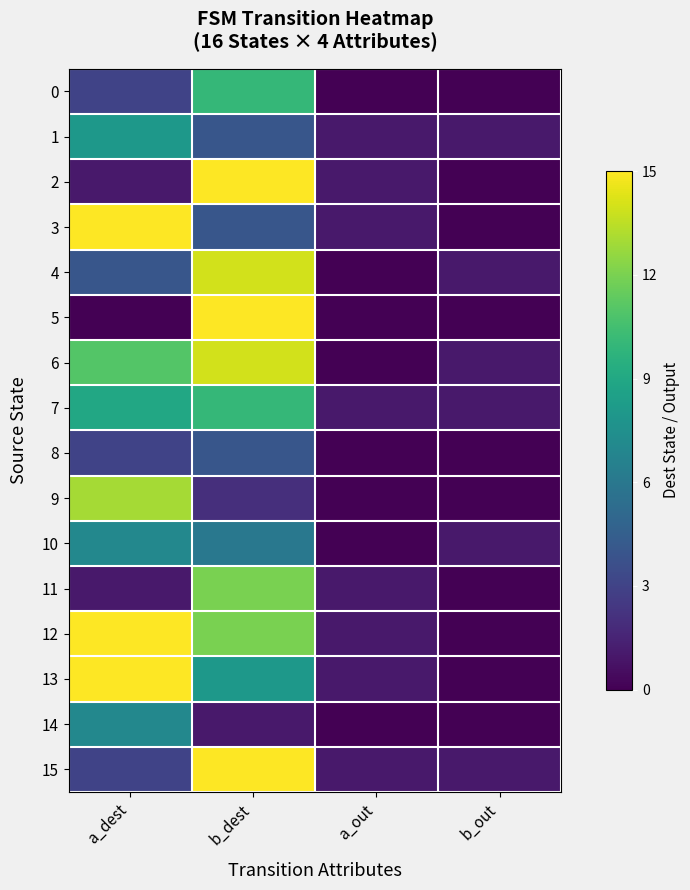

Reading left to right, list all the values displayed in this chart.

0: a_dest=3	b_dest=10	a_out=0	b_out=0
1: a_dest=8	b_dest=4	a_out=1	b_out=1
2: a_dest=1	b_dest=15	a_out=1	b_out=0
3: a_dest=15	b_dest=4	a_out=1	b_out=0
4: a_dest=4	b_dest=14	a_out=0	b_out=1
5: a_dest=0	b_dest=15	a_out=0	b_out=0
6: a_dest=11	b_dest=14	a_out=0	b_out=1
7: a_dest=9	b_dest=10	a_out=1	b_out=1
8: a_dest=3	b_dest=4	a_out=0	b_out=0
9: a_dest=13	b_dest=2	a_out=0	b_out=0
10: a_dest=7	b_dest=6	a_out=0	b_out=1
11: a_dest=1	b_dest=12	a_out=1	b_out=0
12: a_dest=15	b_dest=12	a_out=1	b_out=0
13: a_dest=15	b_dest=8	a_out=1	b_out=0
14: a_dest=7	b_dest=1	a_out=0	b_out=0
15: a_dest=3	b_dest=15	a_out=1	b_out=1